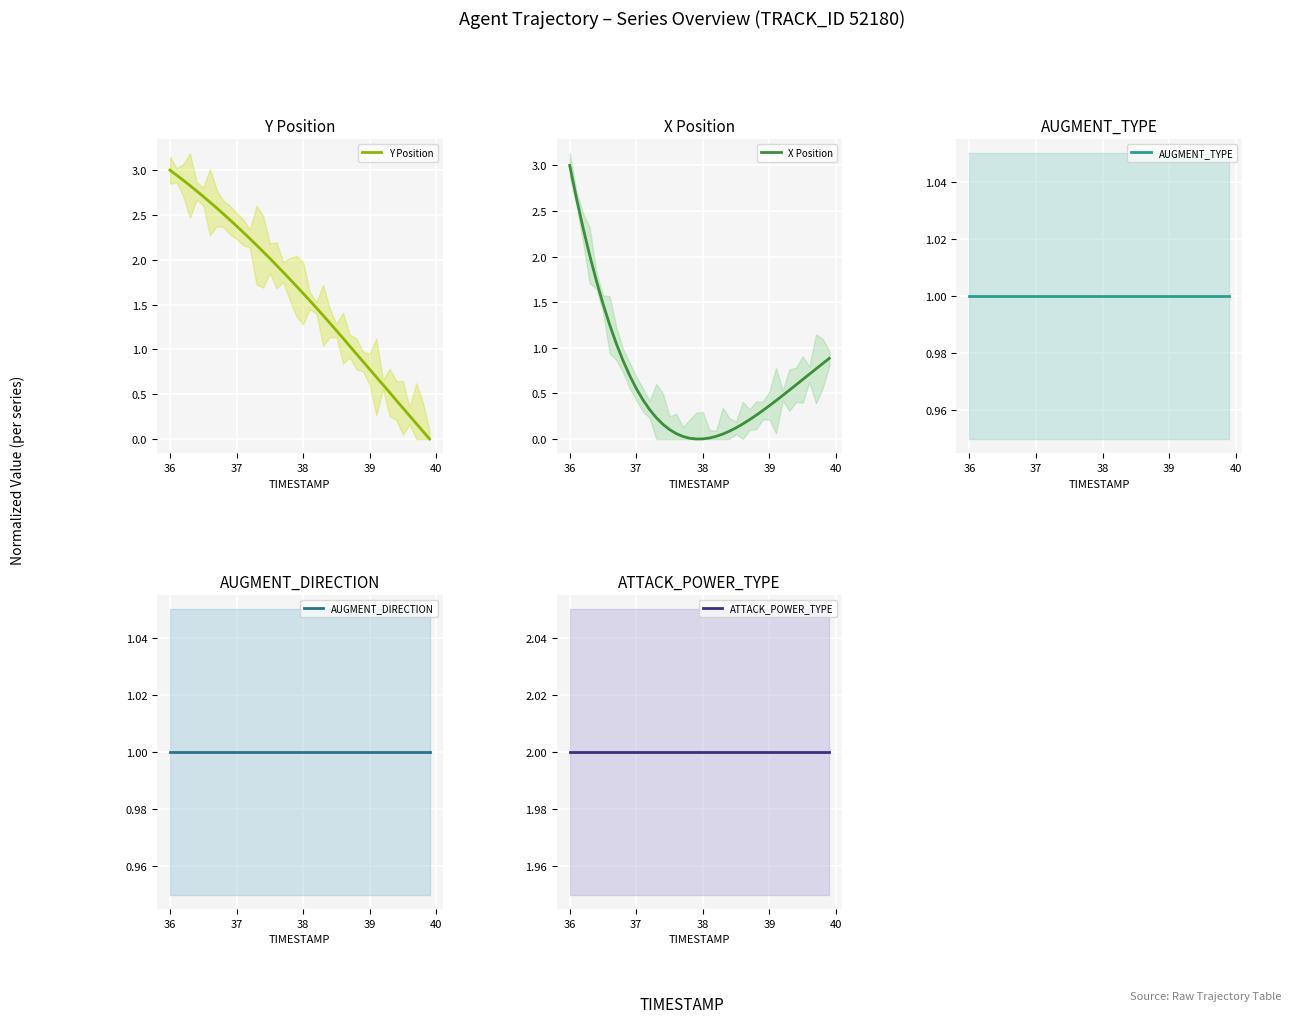

Reading left to right, extract all data points from this chart.

Y Position: 3.0	2.9	2.9	2.8	2.8	2.7	2.6	2.6	2.5	2.4	2.4	2.3	2.2	2.2	2.1	2.0	1.9	1.9	1.8	1.7	1.6	1.5	1.5	1.4	1.3	1.2	1.1	1.0	1.0	0.9	0.8	0.7	0.6	0.5	0.4	0.3	0.3	0.2	0.1	0.0
X Position: 3.0	2.6	2.3	2.0	1.7	1.5	1.3	1.0	0.9	0.7	0.6	0.4	0.3	0.2	0.2	0.1	0.1	0.0	0.0	0.0	0.0	0.0	0.0	0.1	0.1	0.1	0.2	0.2	0.3	0.3	0.4	0.4	0.5	0.5	0.6	0.7	0.7	0.8	0.8	0.9
AUGMENT_TYPE: 1.0	1.0	1.0	1.0	1.0	1.0	1.0	1.0	1.0	1.0	1.0	1.0	1.0	1.0	1.0	1.0	1.0	1.0	1.0	1.0	1.0	1.0	1.0	1.0	1.0	1.0	1.0	1.0	1.0	1.0	1.0	1.0	1.0	1.0	1.0	1.0	1.0	1.0	1.0	1.0
AUGMENT_DIRECTION: 1.0	1.0	1.0	1.0	1.0	1.0	1.0	1.0	1.0	1.0	1.0	1.0	1.0	1.0	1.0	1.0	1.0	1.0	1.0	1.0	1.0	1.0	1.0	1.0	1.0	1.0	1.0	1.0	1.0	1.0	1.0	1.0	1.0	1.0	1.0	1.0	1.0	1.0	1.0	1.0
ATTACK_POWER_TYPE: 2.0	2.0	2.0	2.0	2.0	2.0	2.0	2.0	2.0	2.0	2.0	2.0	2.0	2.0	2.0	2.0	2.0	2.0	2.0	2.0	2.0	2.0	2.0	2.0	2.0	2.0	2.0	2.0	2.0	2.0	2.0	2.0	2.0	2.0	2.0	2.0	2.0	2.0	2.0	2.0